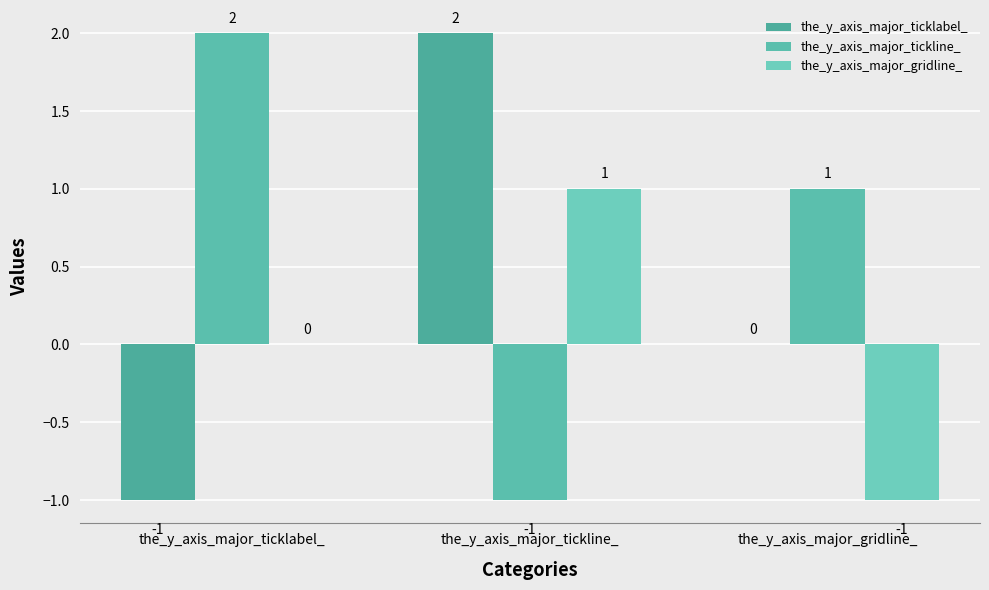

At which label is the_y_axis_major_ticklabel_ closest to 0?

the_y_axis_major_gridline_